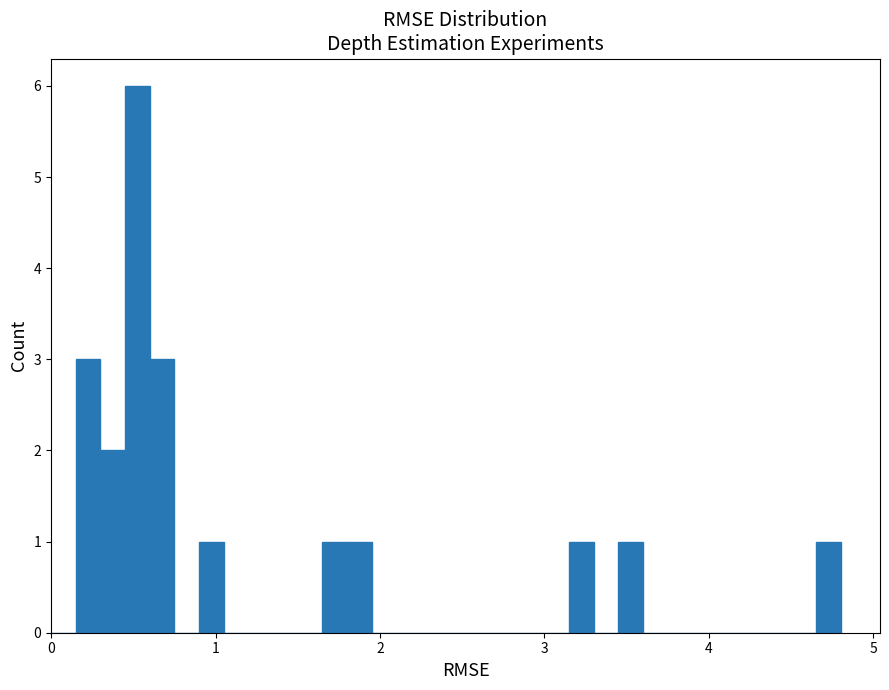

Around what value on the x-axis is the tallest bar? Give the approximate position of its centre, as read against the axis.

0.5